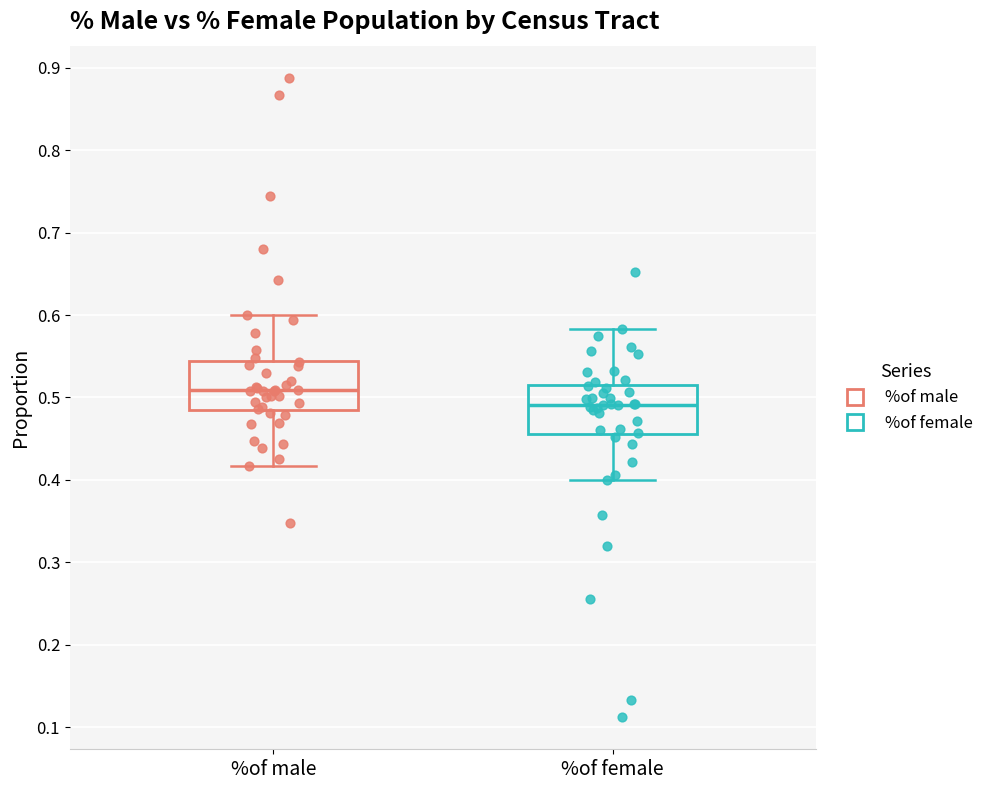

Reading left to right, transcribe this box plot: for each box, give where its median line is, the range the box spans, and where its two whiskers end, as read against the y-axis. The values are not printed on the chart, so give them approximately, as read against the axis.

%of male: median 0.51, box 0.48 to 0.54, whiskers 0.42 to 0.60
%of female: median 0.49, box 0.46 to 0.52, whiskers 0.40 to 0.58